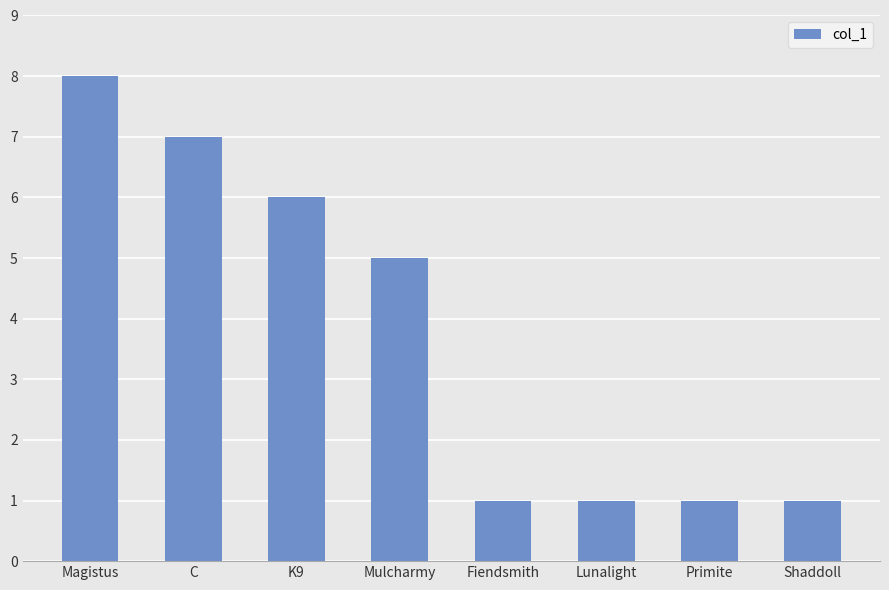

What is the greatest value displayed?

8